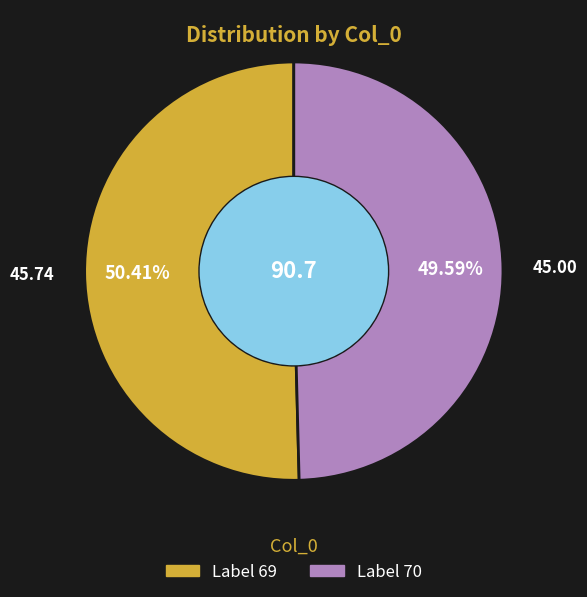

Which slice represents more than half of the pie?

69